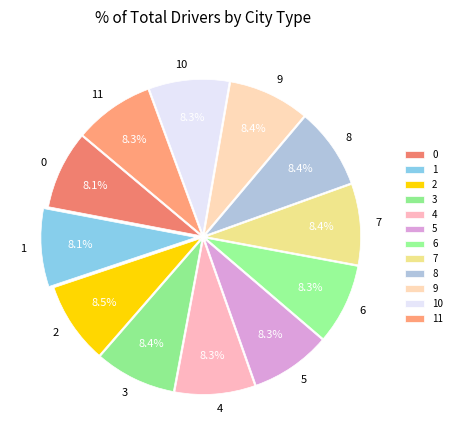

To the nearest percent, what is the average slice percentage?

8%